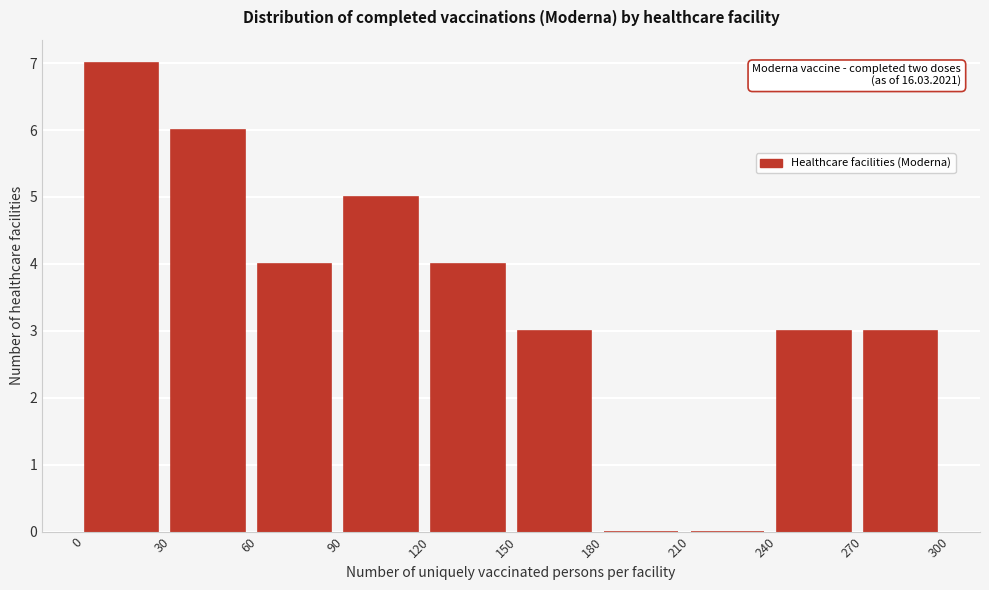

Which range on the x-axis has the tallest bar?

0 to 30